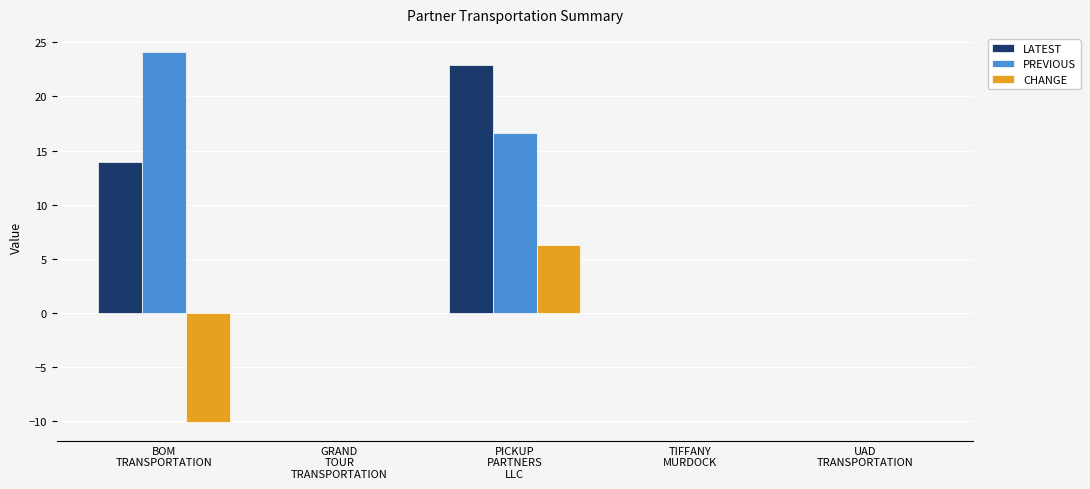

How many data points does each series have?

5